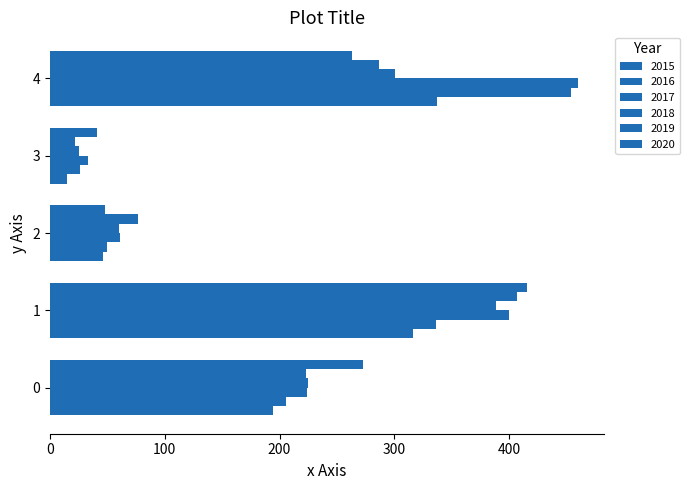

Count the number of data series in this chart.

6